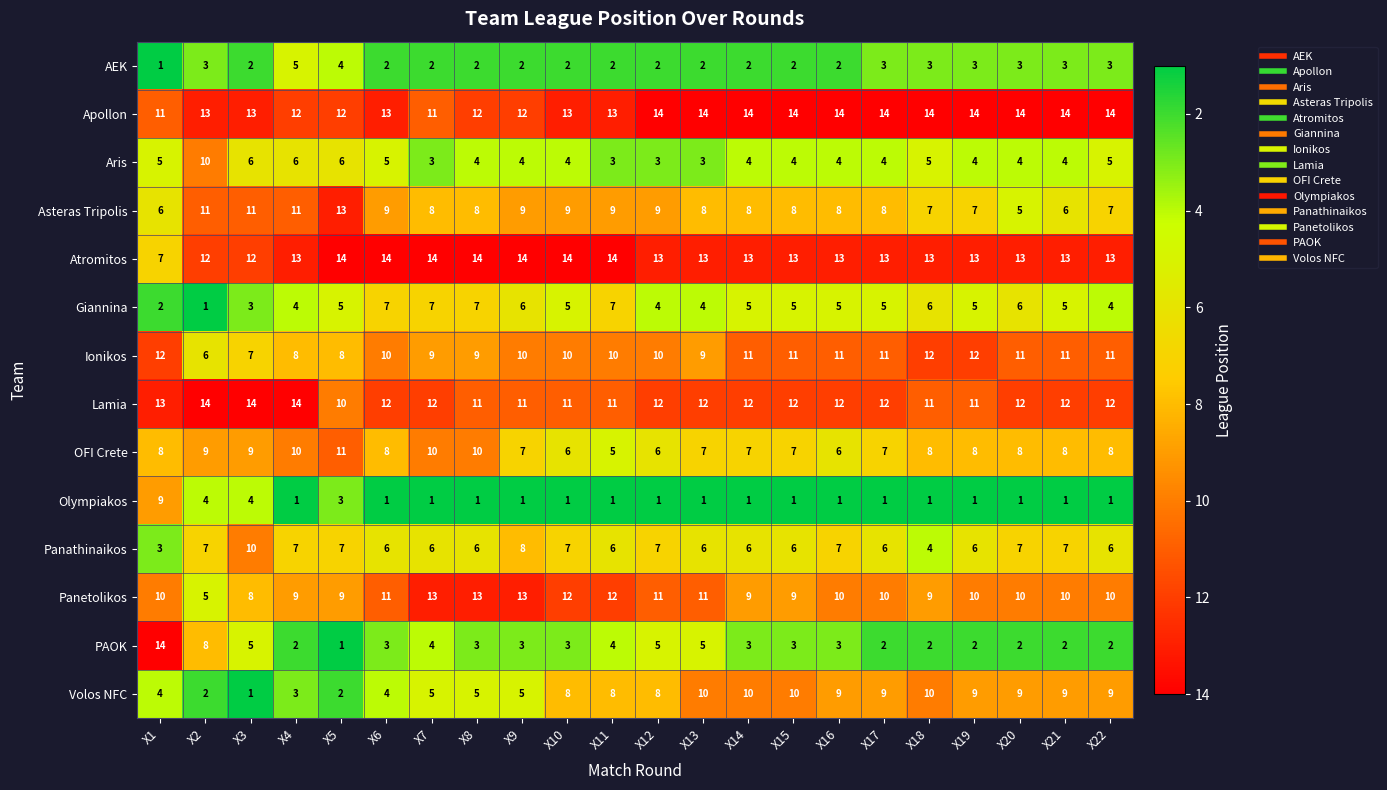

What is the total value across all series at X10?

105